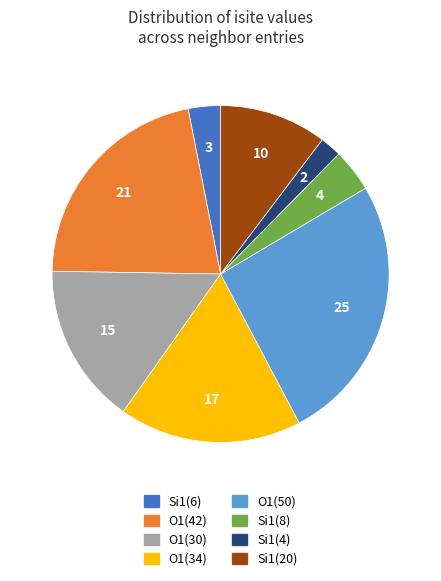

Is there a majority slice in this chart?

No